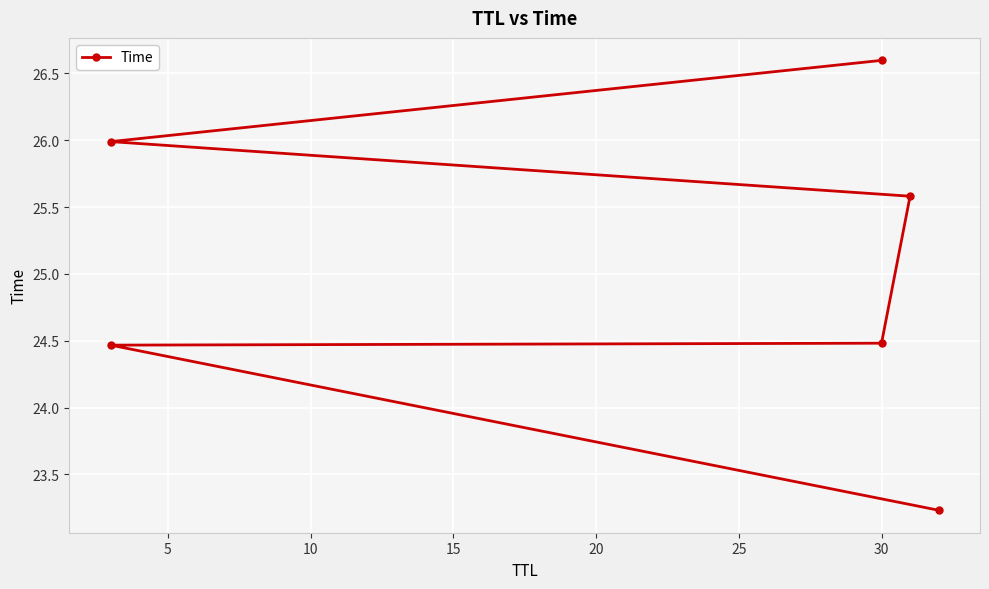

What is the smallest value displayed?

23.2